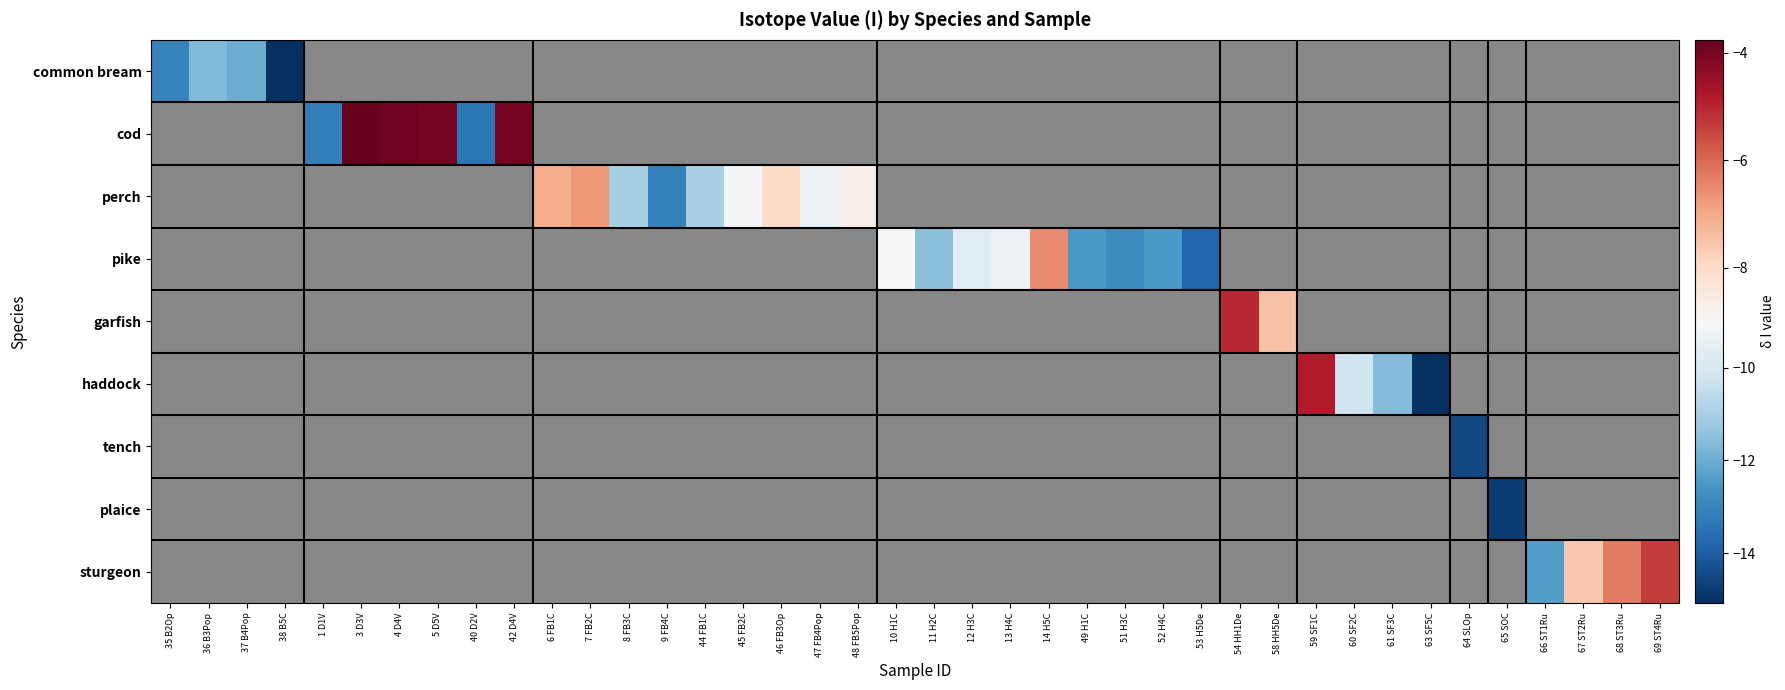

Is the value of pike at 53 H5De greater than the value of garfish at 64 SLOp?

No